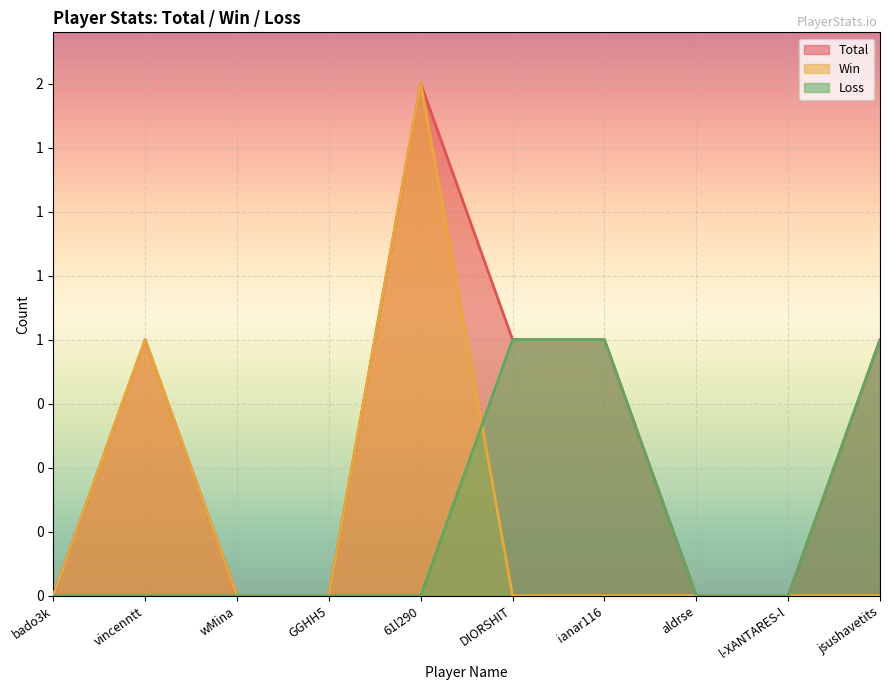

At which label does Total first exceed 1?

61l290